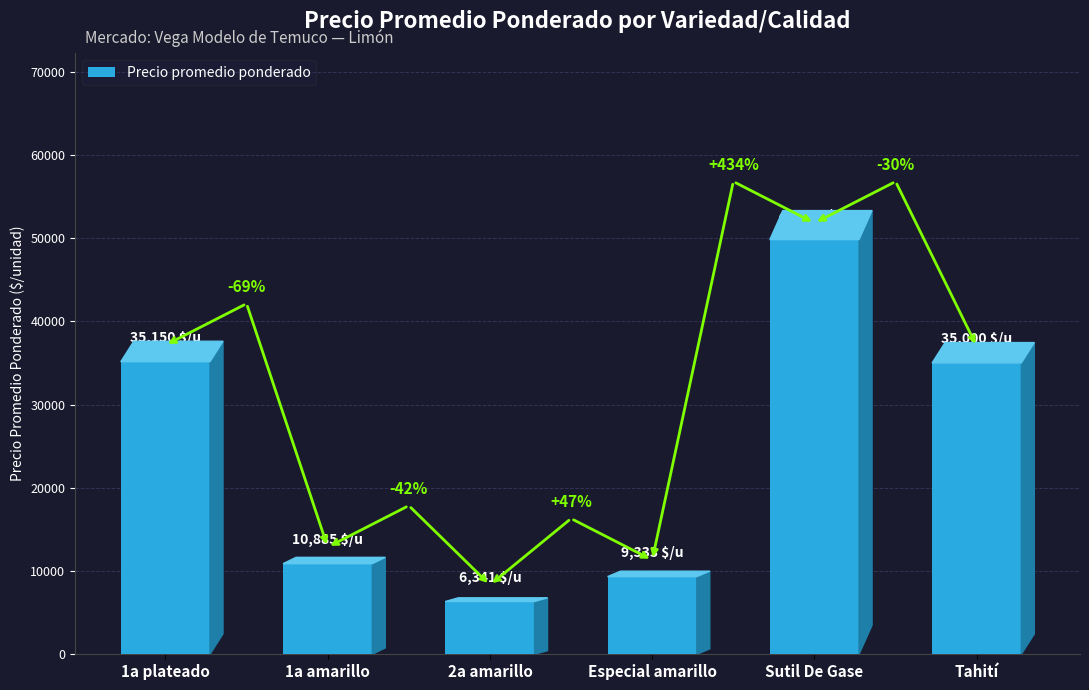

What is the sum of the values at Sutil De Gase and 1a plateado?

84969